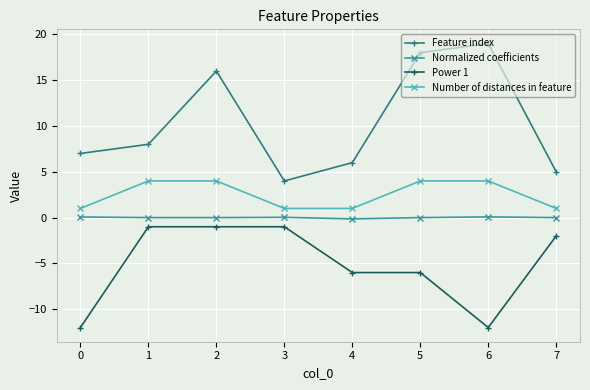

Between 1 and 3, which series saw the biggest shift?

Feature index